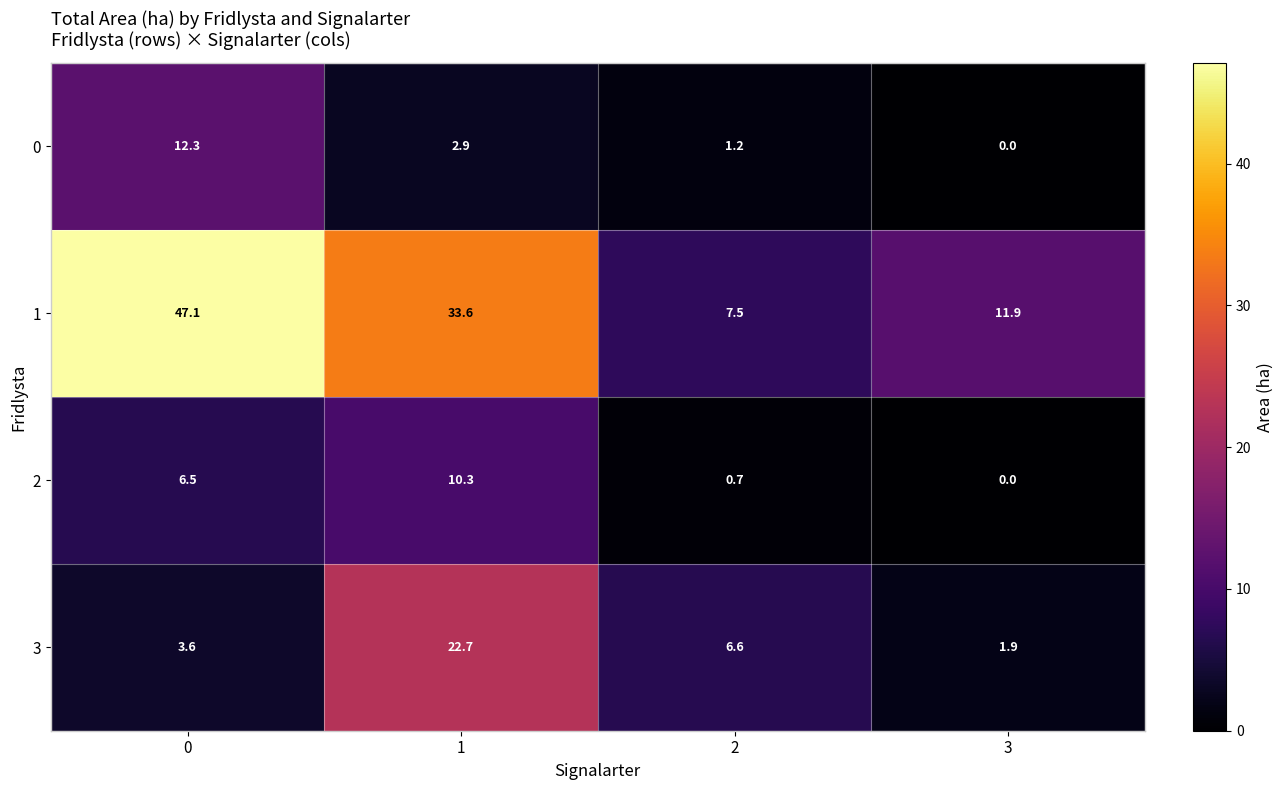

True or false: 2 has a value of 10.8 at 0.

False